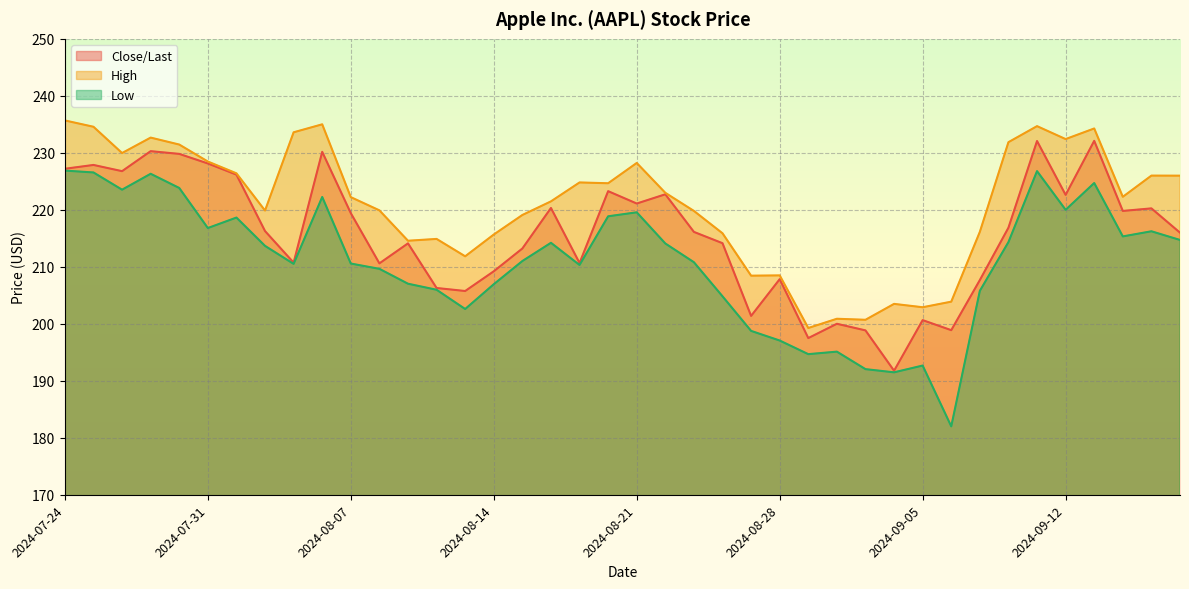

How many lines are shown in the chart?

3